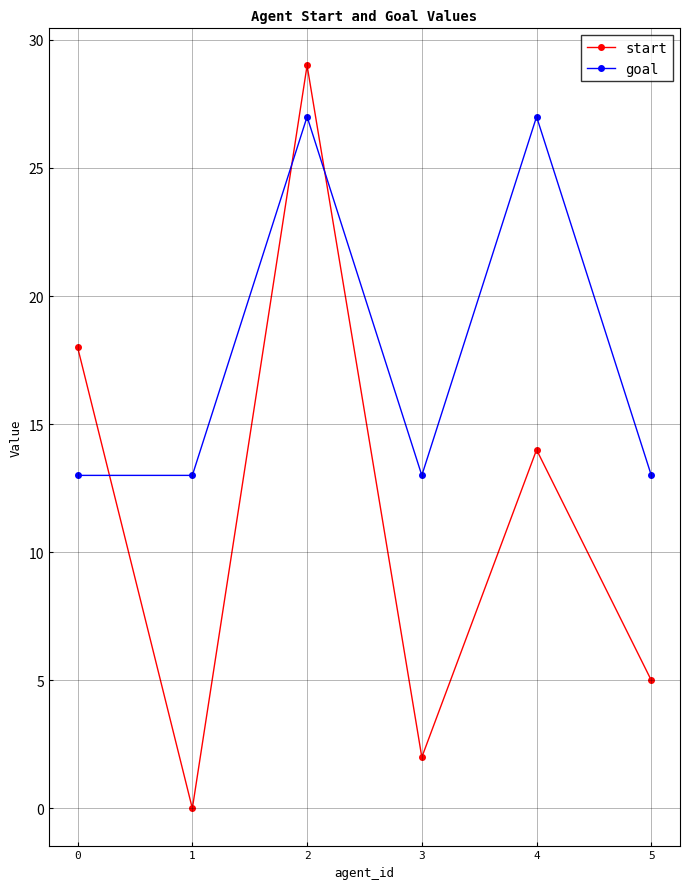

The start series shows -12 at 1. True or false?

False